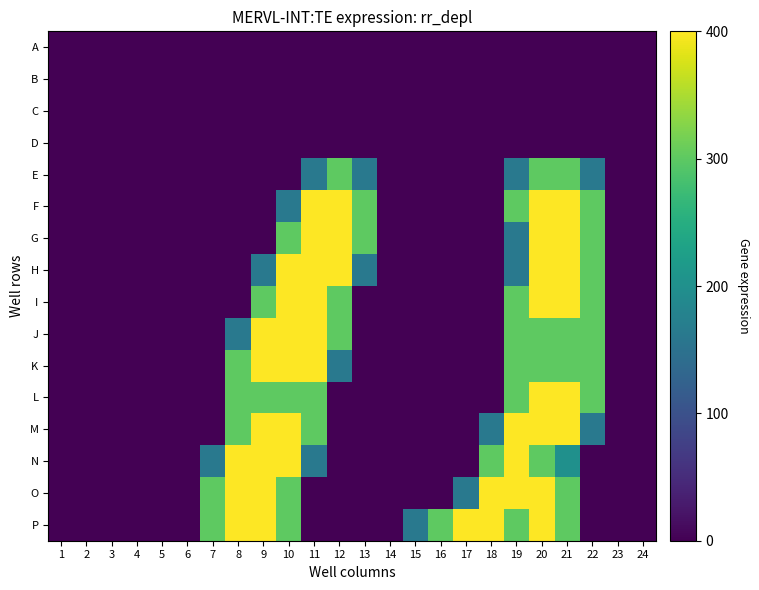

Reading right to left, transcribe all the data shown in this chart.

A: 24=0.0	23=0.0	22=0.0	21=0.0	20=0.0	19=0.0	18=0.0	17=0.0	16=0.0	15=0.0	14=0.0	13=0.0	12=0.0	11=0.0	10=0.0	9=0.0	8=0.0	7=0.0	6=0.0	5=0.0	4=0.0	3=0.0	2=0.0	1=0.0
B: 24=0.0	23=0.0	22=0.0	21=0.0	20=0.0	19=0.0	18=0.0	17=0.0	16=0.0	15=0.0	14=0.0	13=0.0	12=0.0	11=0.0	10=0.0	9=0.0	8=0.0	7=0.0	6=0.0	5=0.0	4=0.0	3=0.0	2=0.0	1=0.0
C: 24=0.0	23=0.0	22=0.0	21=0.0	20=0.0	19=0.0	18=0.0	17=0.0	16=0.0	15=0.0	14=0.0	13=0.0	12=0.0	11=0.0	10=0.0	9=0.0	8=0.0	7=0.0	6=0.0	5=0.0	4=0.0	3=0.0	2=0.0	1=0.0
D: 24=0.0	23=0.0	22=0.0	21=0.0	20=0.0	19=0.0	18=0.0	17=0.0	16=0.0	15=0.0	14=0.0	13=0.0	12=0.0	11=0.0	10=0.0	9=0.0	8=0.0	7=0.0	6=0.0	5=0.0	4=0.0	3=0.0	2=0.0	1=0.0
E: 24=0.0	23=0.0	22=0.8	21=1.5	20=1.5	19=0.8	18=0.0	17=0.0	16=0.0	15=0.0	14=0.0	13=0.8	12=1.5	11=0.8	10=0.0	9=0.0	8=0.0	7=0.0	6=0.0	5=0.0	4=0.0	3=0.0	2=0.0	1=0.0
F: 24=0.0	23=0.0	22=1.5	21=2.0	20=2.0	19=1.5	18=0.0	17=0.0	16=0.0	15=0.0	14=0.0	13=1.5	12=2.0	11=2.0	10=0.8	9=0.0	8=0.0	7=0.0	6=0.0	5=0.0	4=0.0	3=0.0	2=0.0	1=0.0
G: 24=0.0	23=0.0	22=1.5	21=2.0	20=2.0	19=0.8	18=0.0	17=0.0	16=0.0	15=0.0	14=0.0	13=1.5	12=2.0	11=2.0	10=1.5	9=0.0	8=0.0	7=0.0	6=0.0	5=0.0	4=0.0	3=0.0	2=0.0	1=0.0
H: 24=0.0	23=0.0	22=1.5	21=2.0	20=2.0	19=0.8	18=0.0	17=0.0	16=0.0	15=0.0	14=0.0	13=0.8	12=2.0	11=2.0	10=2.0	9=0.8	8=0.0	7=0.0	6=0.0	5=0.0	4=0.0	3=0.0	2=0.0	1=0.0
I: 24=0.0	23=0.0	22=1.5	21=2.0	20=2.0	19=1.5	18=0.0	17=0.0	16=0.0	15=0.0	14=0.0	13=0.0	12=1.5	11=2.0	10=2.0	9=1.5	8=0.0	7=0.0	6=0.0	5=0.0	4=0.0	3=0.0	2=0.0	1=0.0
J: 24=0.0	23=0.0	22=1.5	21=1.5	20=1.5	19=1.5	18=0.0	17=0.0	16=0.0	15=0.0	14=0.0	13=0.0	12=1.5	11=2.0	10=2.0	9=2.0	8=0.8	7=0.0	6=0.0	5=0.0	4=0.0	3=0.0	2=0.0	1=0.0
K: 24=0.0	23=0.0	22=1.5	21=1.5	20=1.5	19=1.5	18=0.0	17=0.0	16=0.0	15=0.0	14=0.0	13=0.0	12=0.8	11=2.0	10=2.0	9=2.0	8=1.5	7=0.0	6=0.0	5=0.0	4=0.0	3=0.0	2=0.0	1=0.0
L: 24=0.0	23=0.0	22=1.5	21=2.0	20=2.0	19=1.5	18=0.0	17=0.0	16=0.0	15=0.0	14=0.0	13=0.0	12=0.0	11=1.5	10=1.5	9=1.5	8=1.5	7=0.0	6=0.0	5=0.0	4=0.0	3=0.0	2=0.0	1=0.0
M: 24=0.0	23=0.0	22=0.8	21=2.0	20=2.0	19=2.0	18=0.8	17=0.0	16=0.0	15=0.0	14=0.0	13=0.0	12=0.0	11=1.5	10=2.0	9=2.0	8=1.5	7=0.0	6=0.0	5=0.0	4=0.0	3=0.0	2=0.0	1=0.0
N: 24=0.0	23=0.0	22=0.0	21=1.0	20=1.5	19=2.0	18=1.5	17=0.0	16=0.0	15=0.0	14=0.0	13=0.0	12=0.0	11=0.8	10=2.0	9=2.0	8=2.0	7=0.8	6=0.0	5=0.0	4=0.0	3=0.0	2=0.0	1=0.0
O: 24=0.0	23=0.0	22=0.0	21=1.5	20=2.0	19=2.0	18=2.0	17=0.8	16=0.0	15=0.0	14=0.0	13=0.0	12=0.0	11=0.0	10=1.5	9=2.0	8=2.0	7=1.5	6=0.0	5=0.0	4=0.0	3=0.0	2=0.0	1=0.0
P: 24=0.0	23=0.0	22=0.0	21=1.5	20=2.0	19=1.5	18=2.0	17=2.0	16=1.5	15=0.8	14=0.0	13=0.0	12=0.0	11=0.0	10=1.5	9=2.0	8=2.0	7=1.5	6=0.0	5=0.0	4=0.0	3=0.0	2=0.0	1=0.0